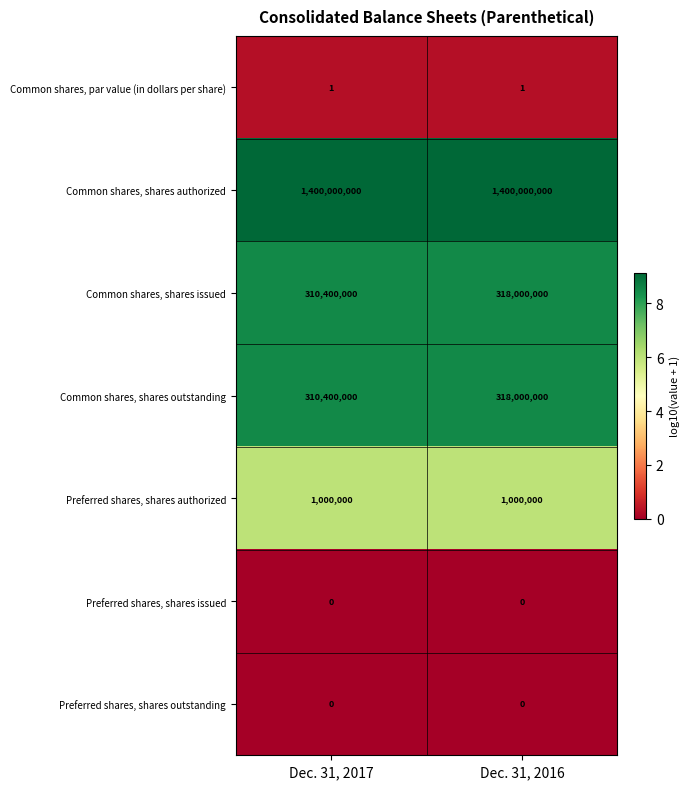

Count the number of data series in this chart.

7